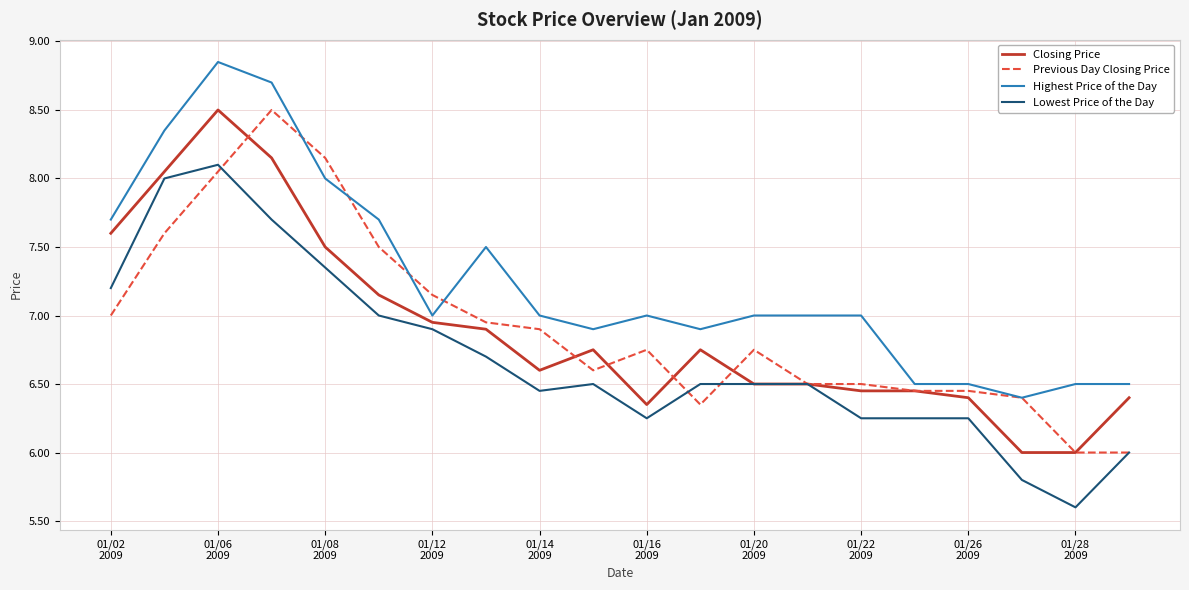

Which series has the largest total across all categories?

Highest Price of the Day